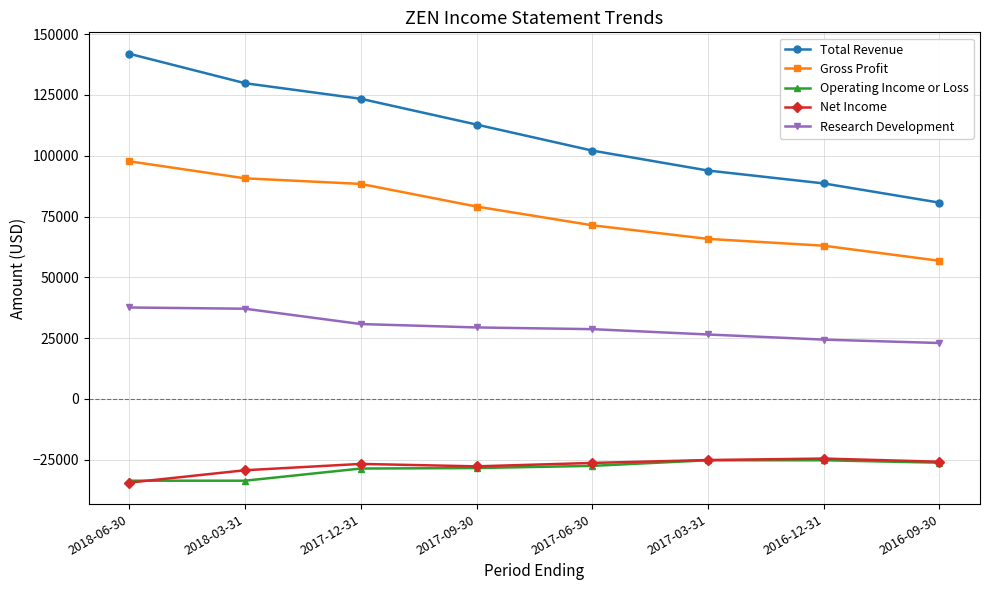

True or false: Total Revenue and Research Development cross at least once.

False